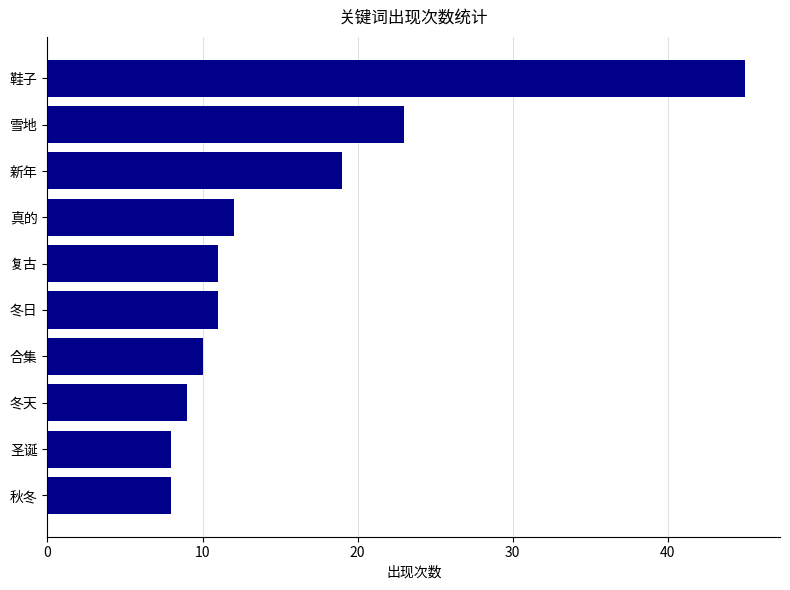

What is the maximum value shown in the chart?

45